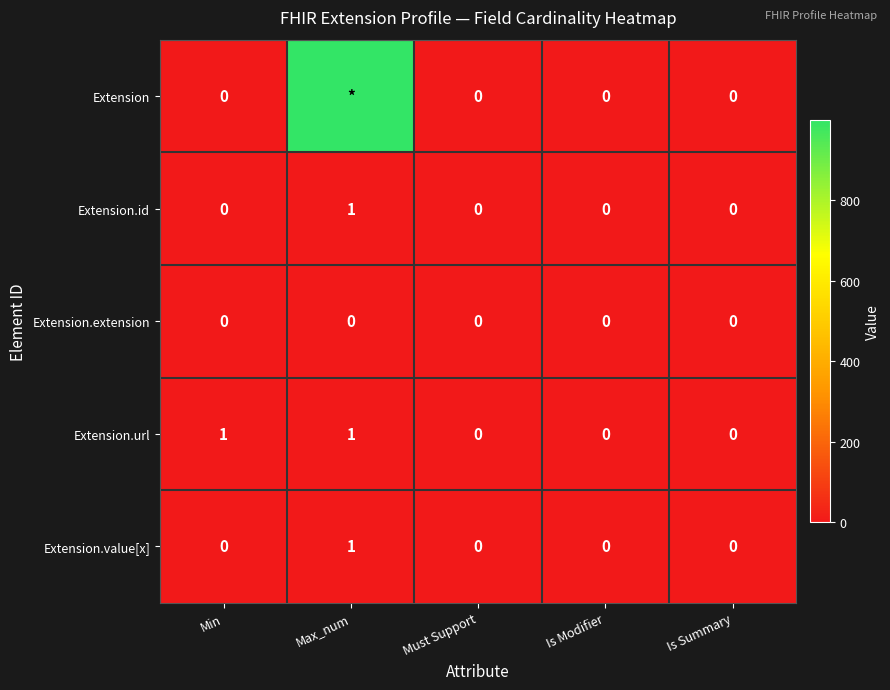

The Extension.id series shows 0 at Must Support. True or false?

True